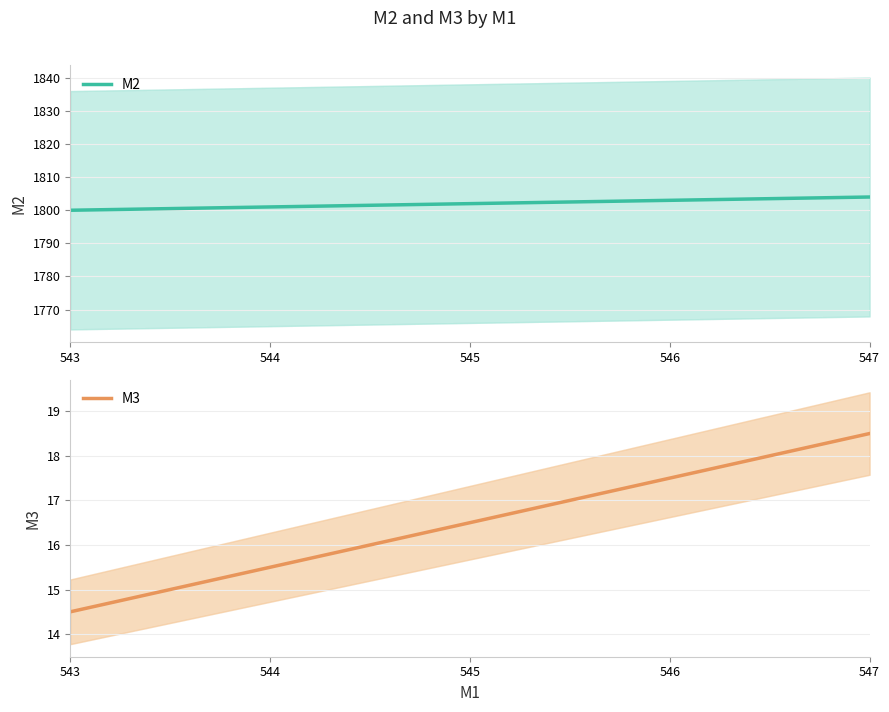

True or false: M3 has a value of 16.5 at 545.

True